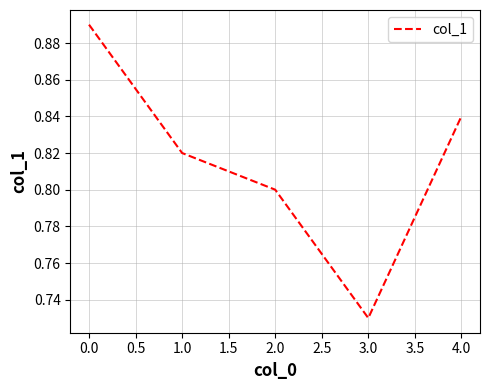

What position from the left is 4.0?

5